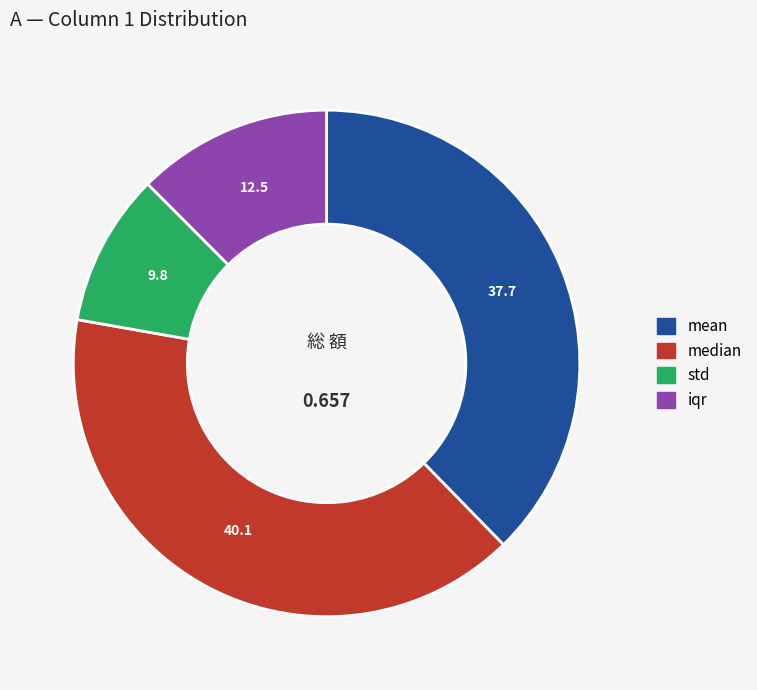

Which slice is the smallest?

std